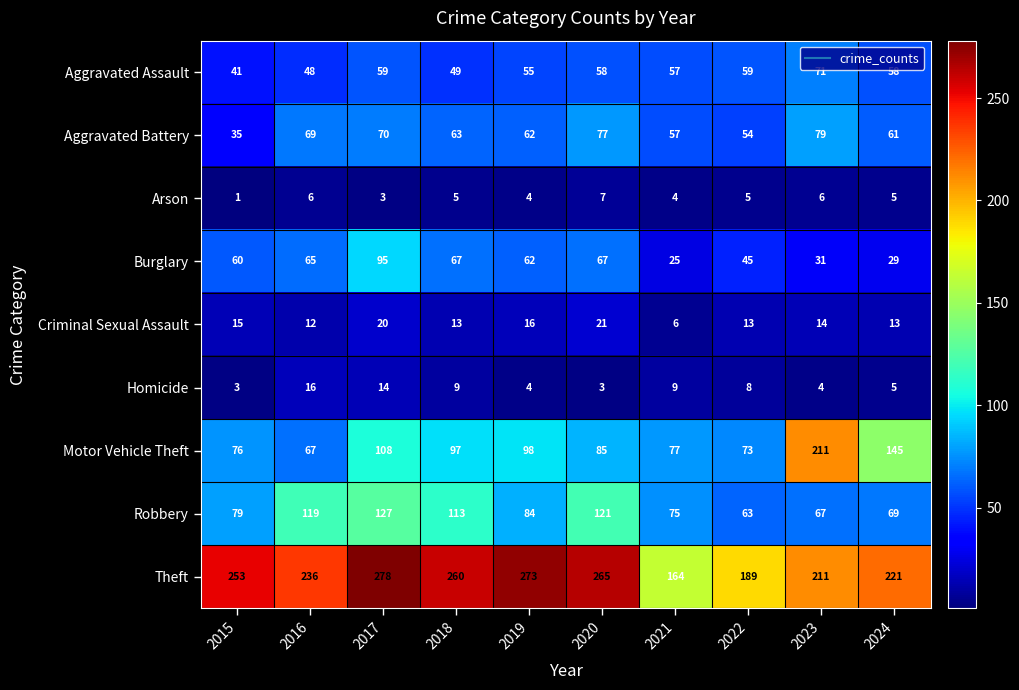

List the series in order of their peak value, lowest first.

Arson, Homicide, Criminal Sexual Assault, Aggravated Assault, Aggravated Battery, Burglary, Robbery, Motor Vehicle Theft, Theft